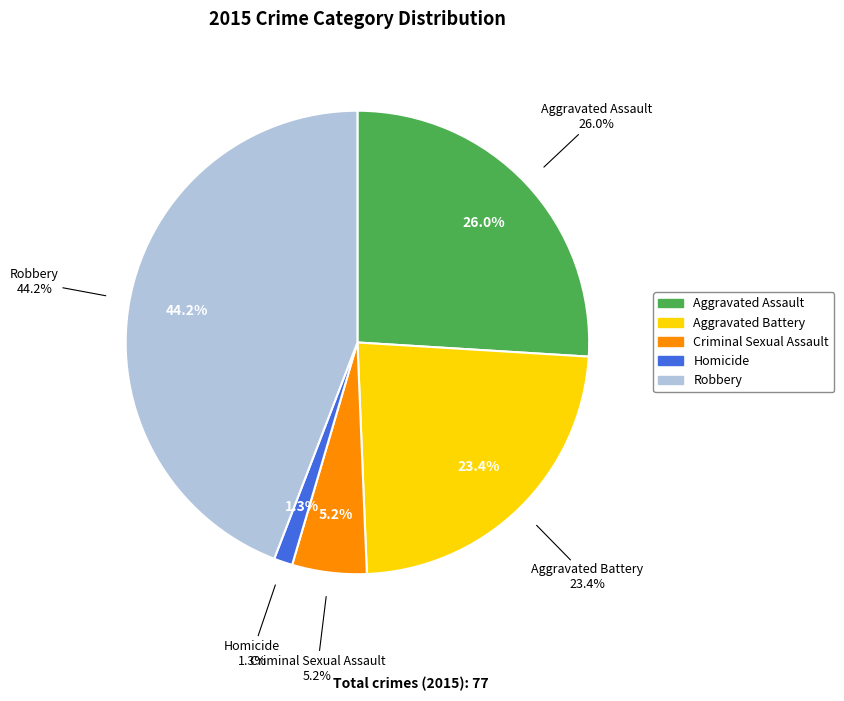

What is the largest slice in the pie chart?

Robbery